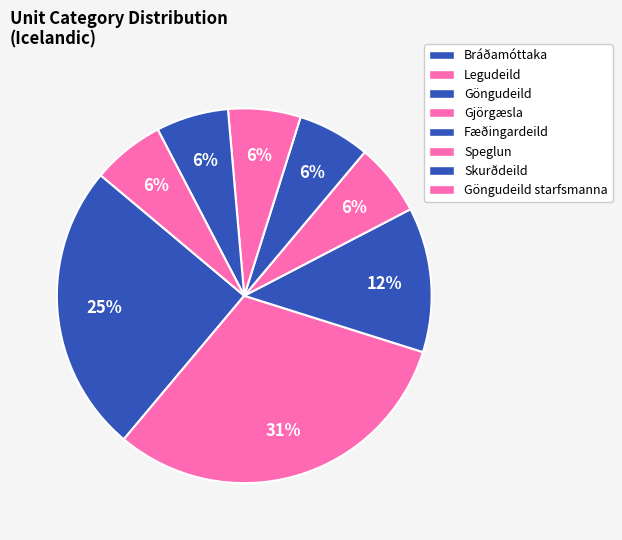

Count the number of slices in the pie.

8